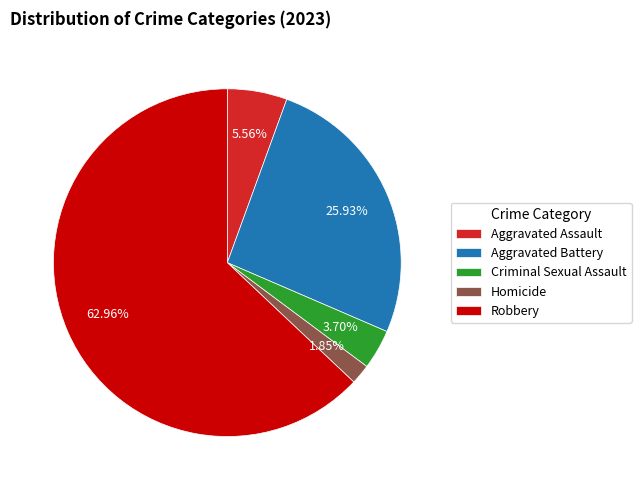

Does Aggravated Battery account for over 50% of the chart?

No